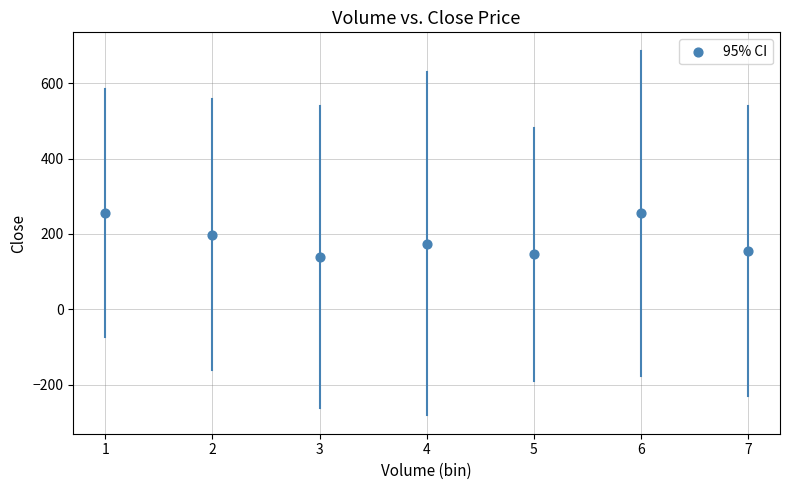

What is the range of Y values (max minus min)?

116.7